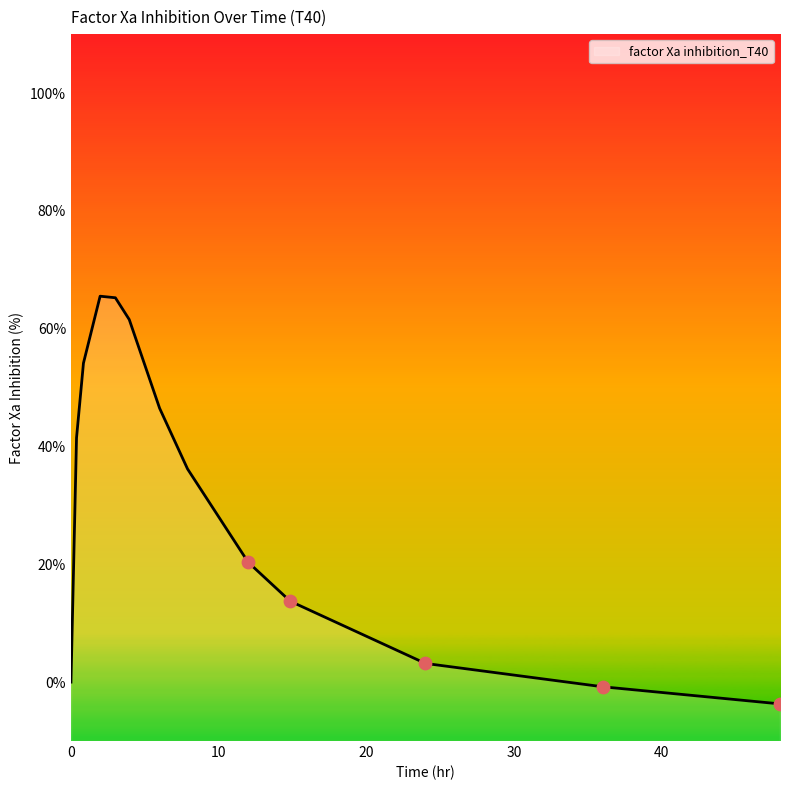

What is the change in value from 3.94520547945205 to 48.0?

-65.2